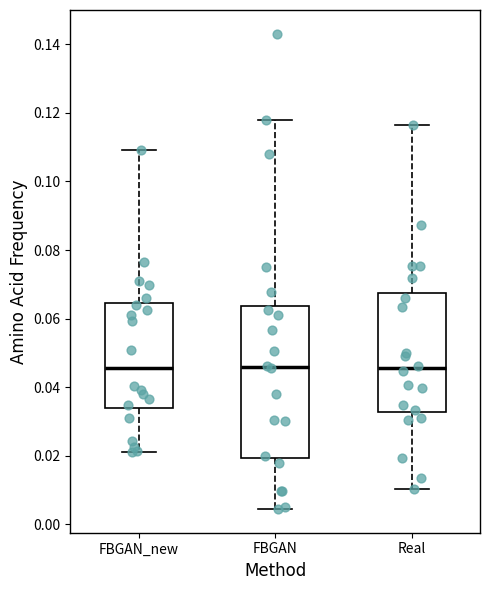

Where is the lower edge of the box for FBGAN on the y-axis? The values are not printed on the chart, so give them approximately, as read against the axis.

0.020